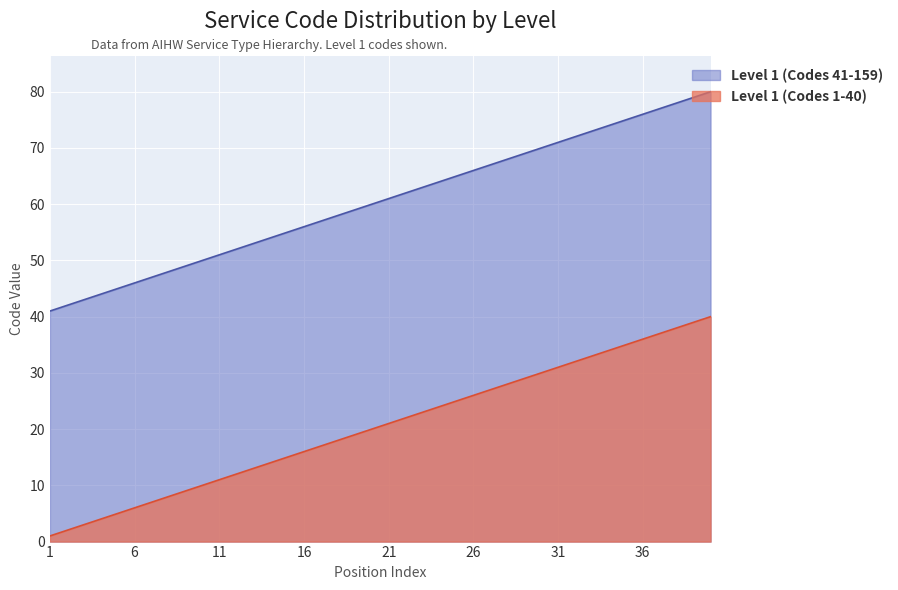

How many series are shown in this chart?

2